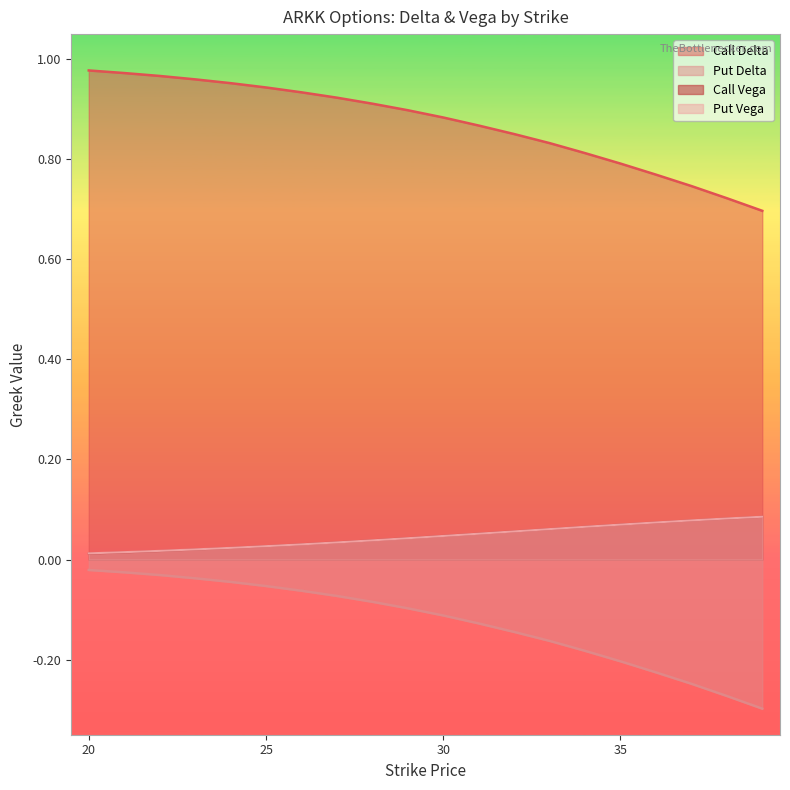

True or false: Put Delta and Call Delta cross at least once.

False